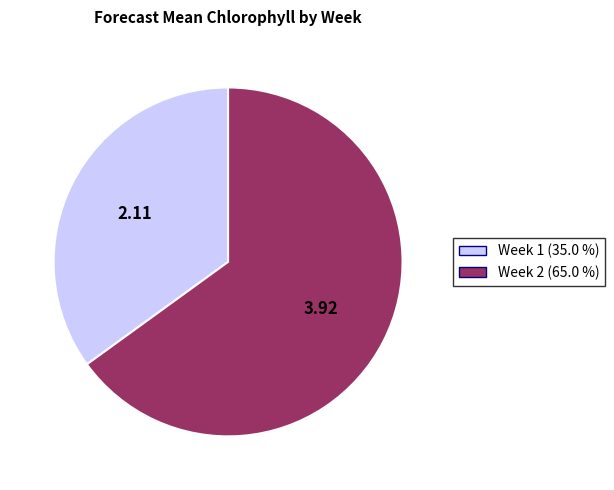

How many segments does this pie chart have?

2